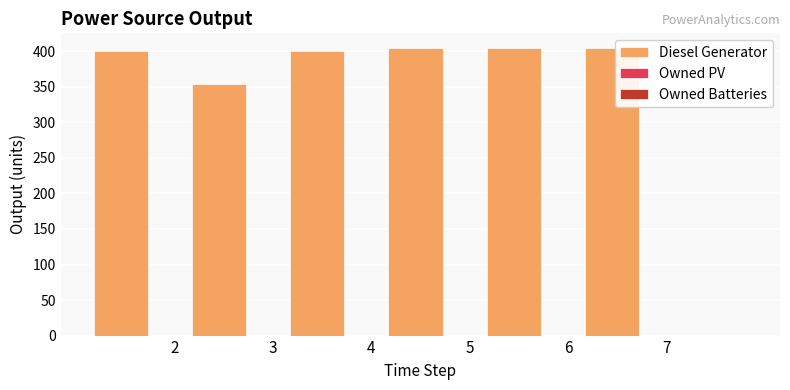

What is the sum of all values?

2369